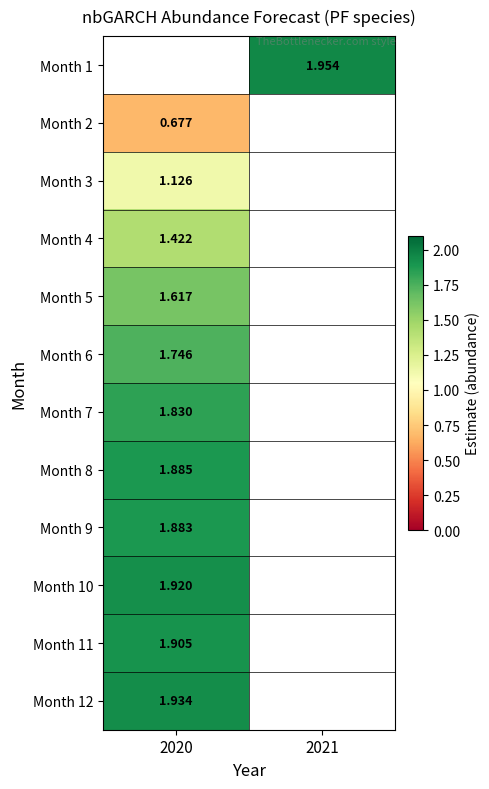

What is the greatest value displayed?

2.0